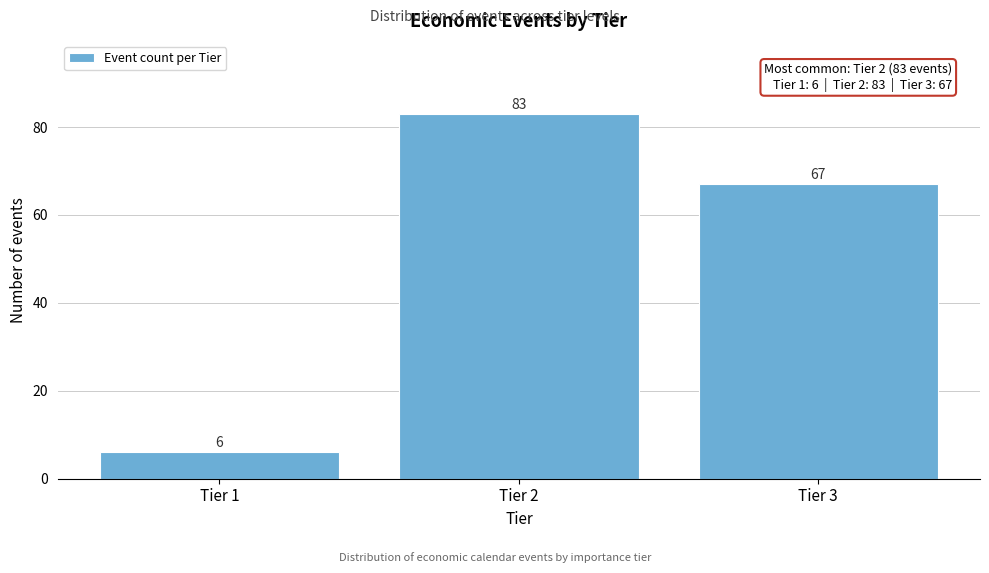

Reading left to right, list all the values displayed in this chart.

Tier 1=6	Tier 2=83	Tier 3=67